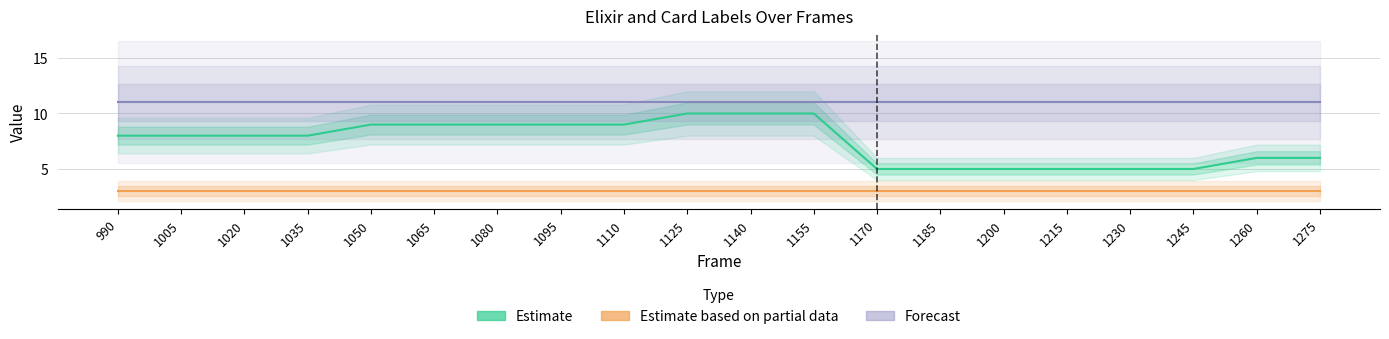

List the series in order of their peak value, highest first.

Forecast, Estimate, Estimate based on partial data